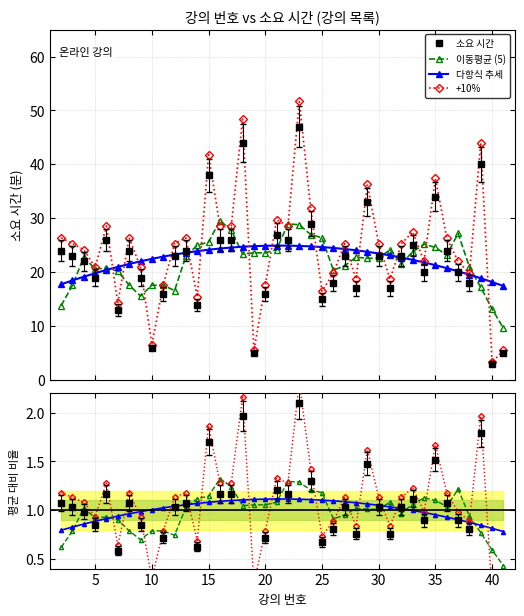

The value of +10% at 10 is 0.4. True or false?

False